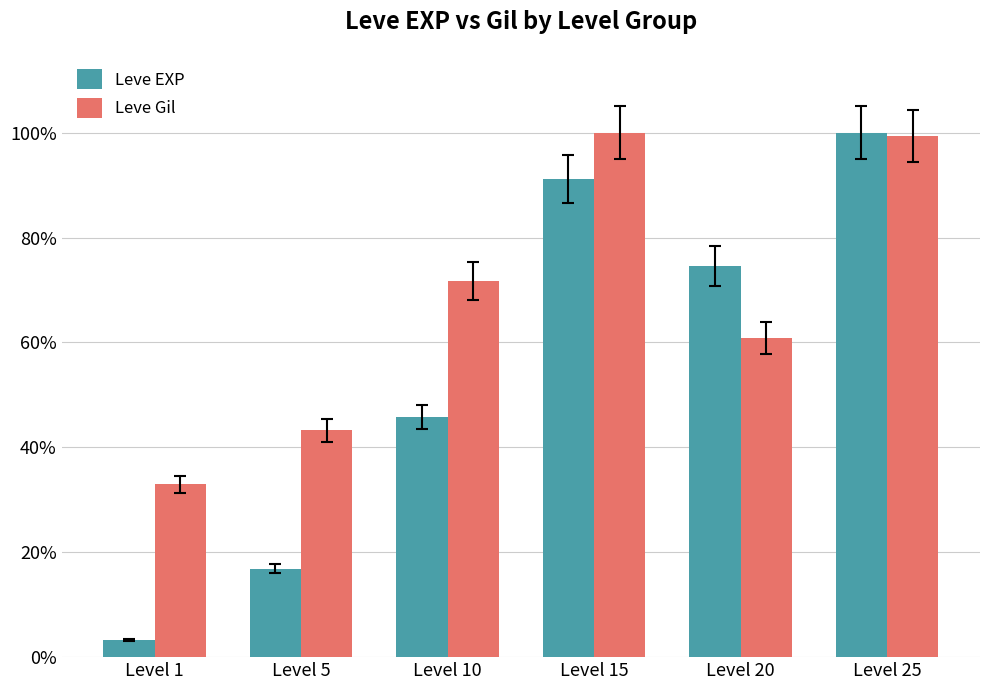

What are all the series names shown in the legend?

Leve EXP, Leve Gil